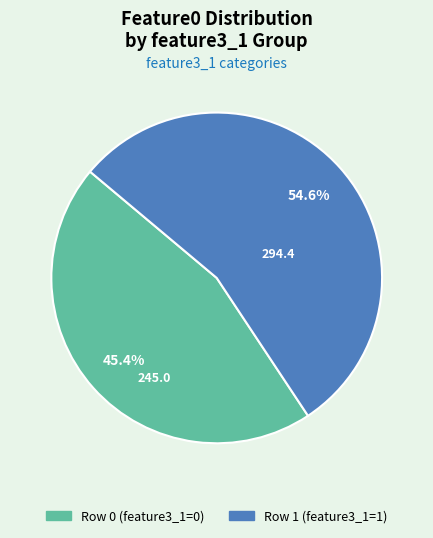

What is the total percentage of Row 1 (feature3_1=1) and Row 0 (feature3_1=0)?

100.0%